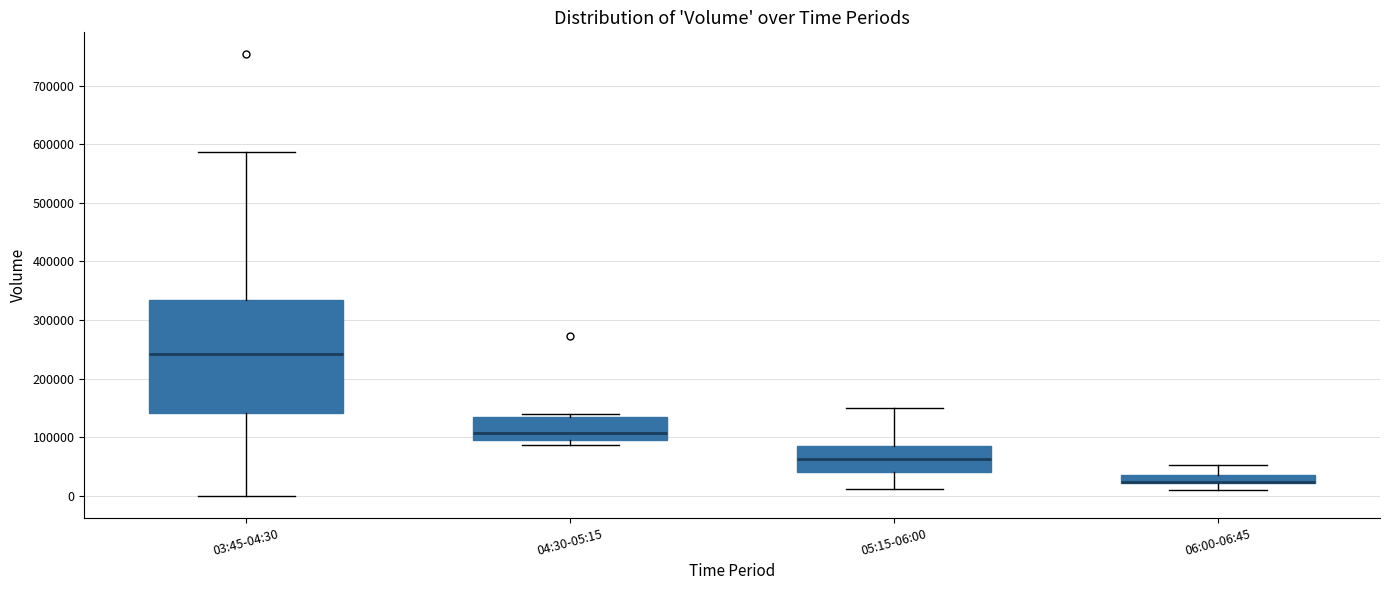

Comparing the boxes themselves (not the whiskers), which one is the tallest?

03:45-04:30